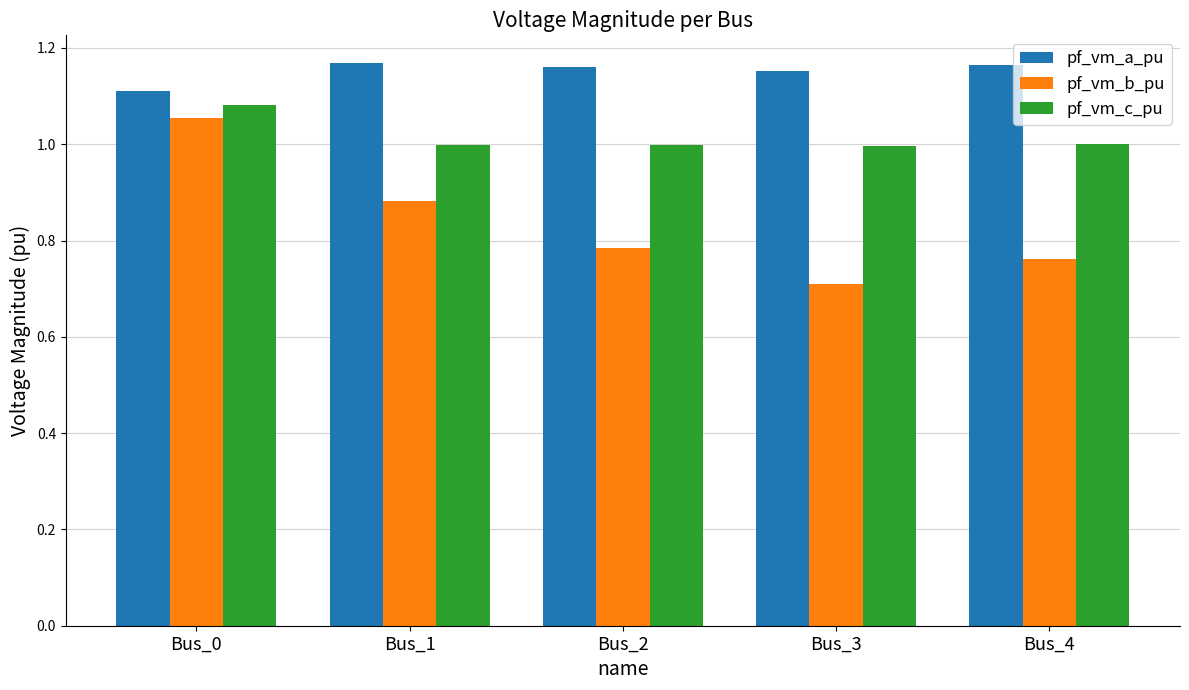

What is the sum of all pf_vm_b_pu values?

4.2